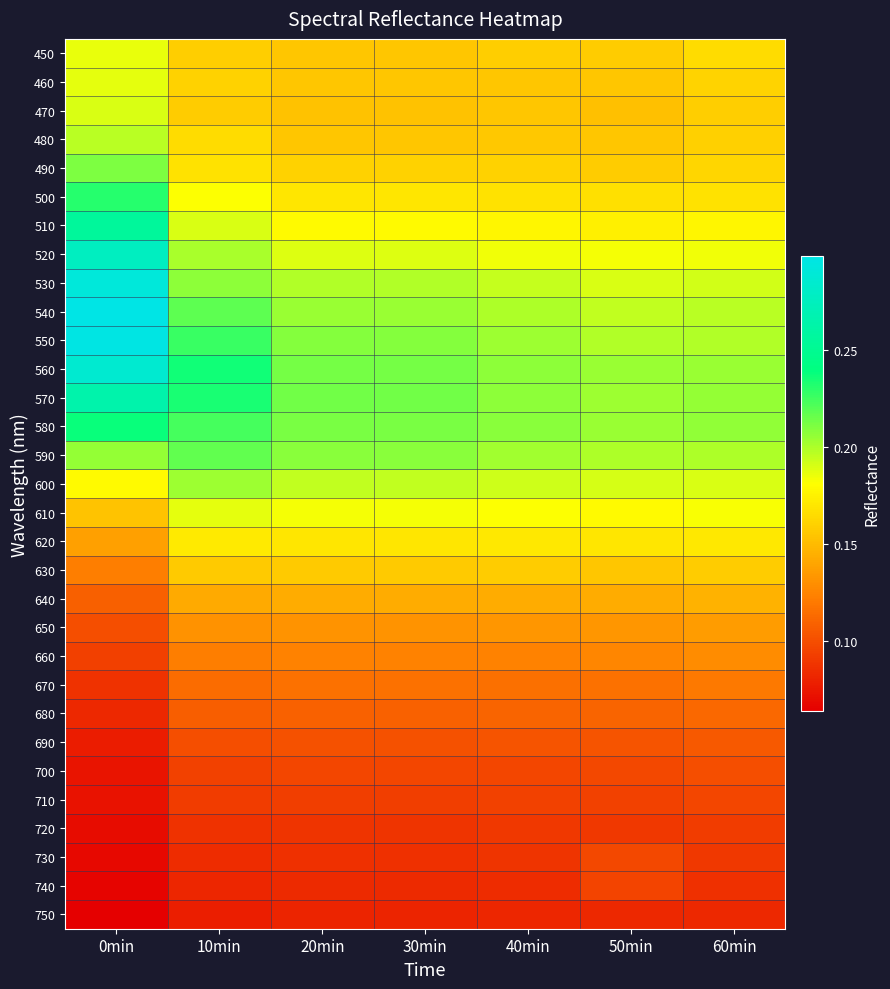

At how many categories does at least one series exceed 0?

7